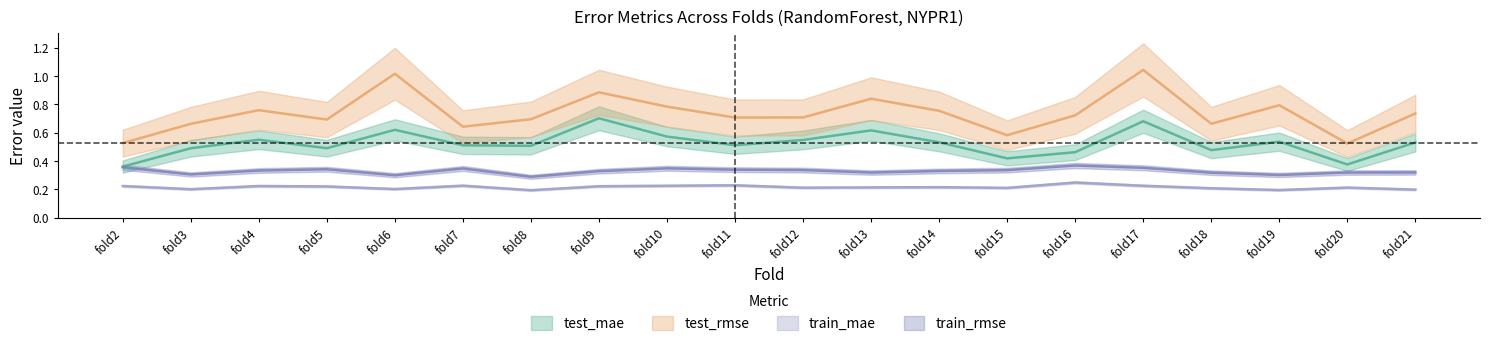

At which category does the chart reach its peak across all series?

fold17